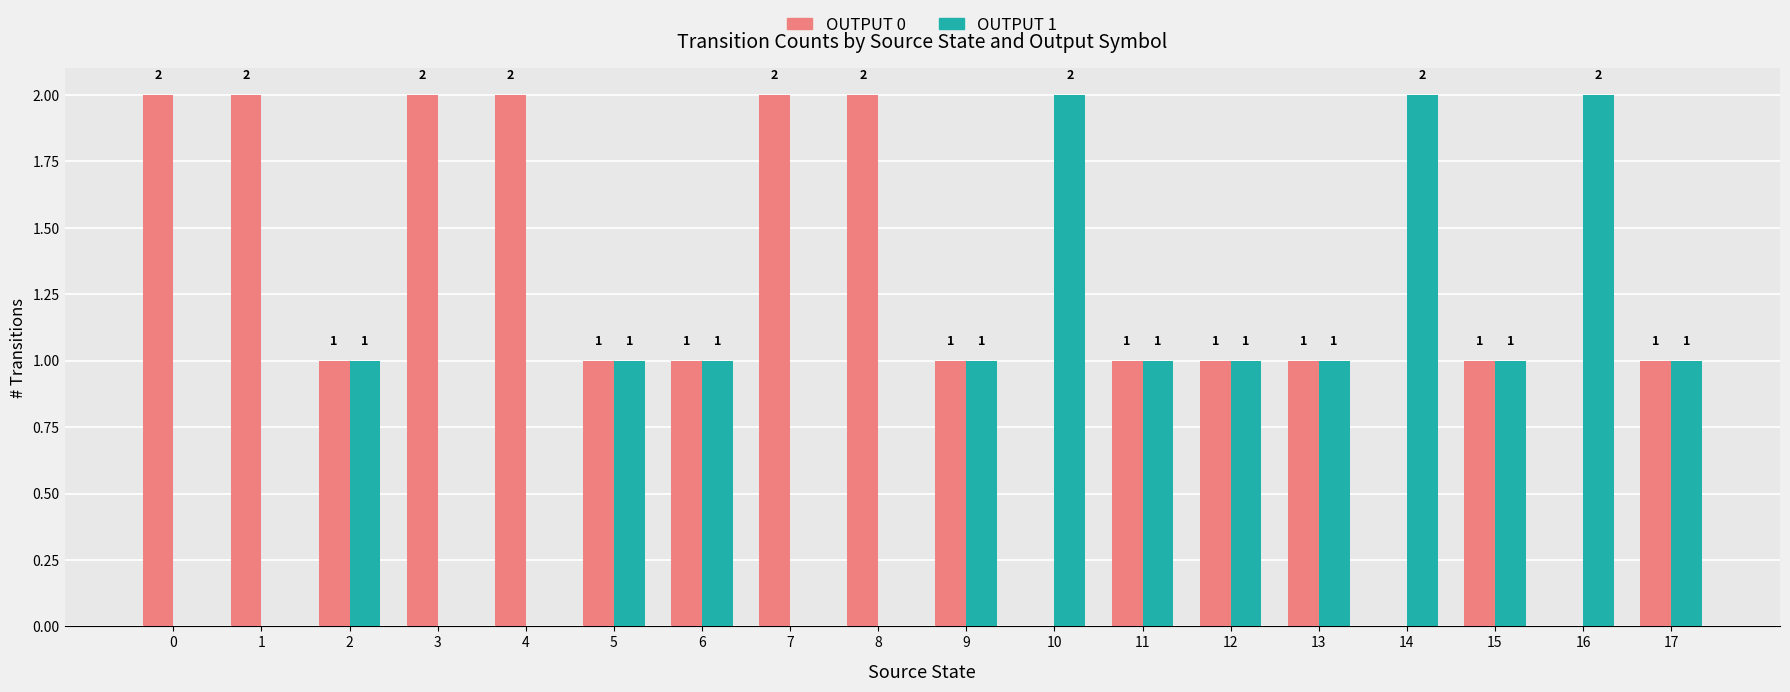

Which has a higher value, 9 or 4?

4